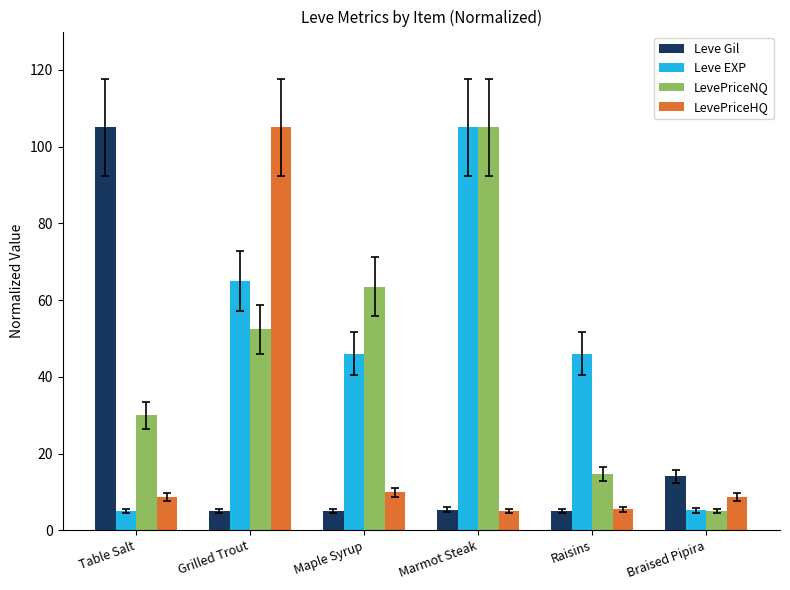

What is the sum of the LevePriceNQ values at Table Salt and Maple Syrup?

93.5